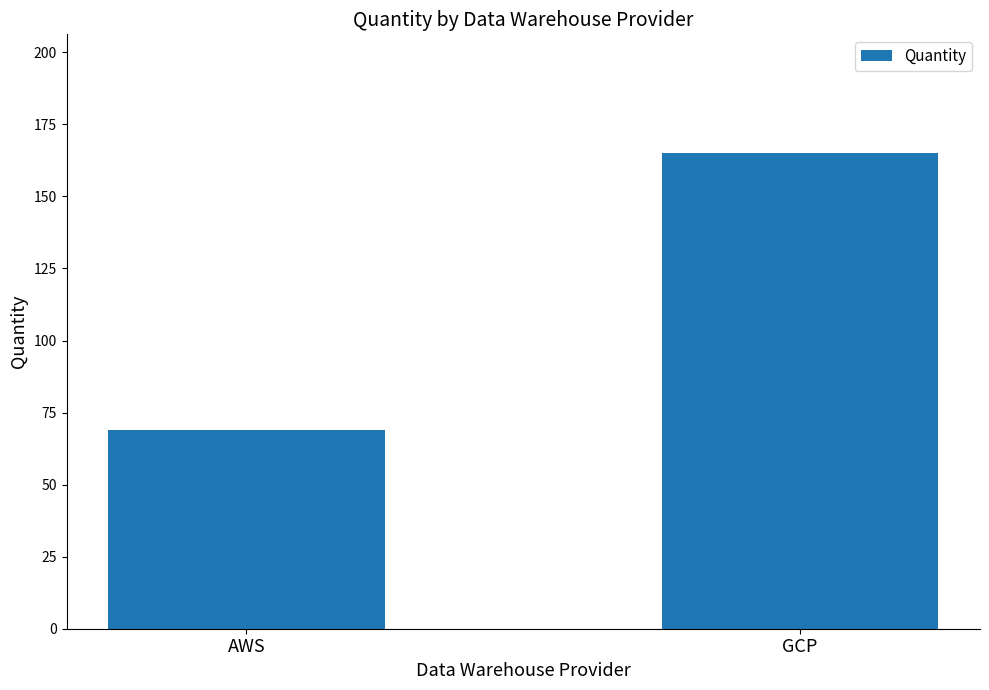

How many bars are there in total?

2